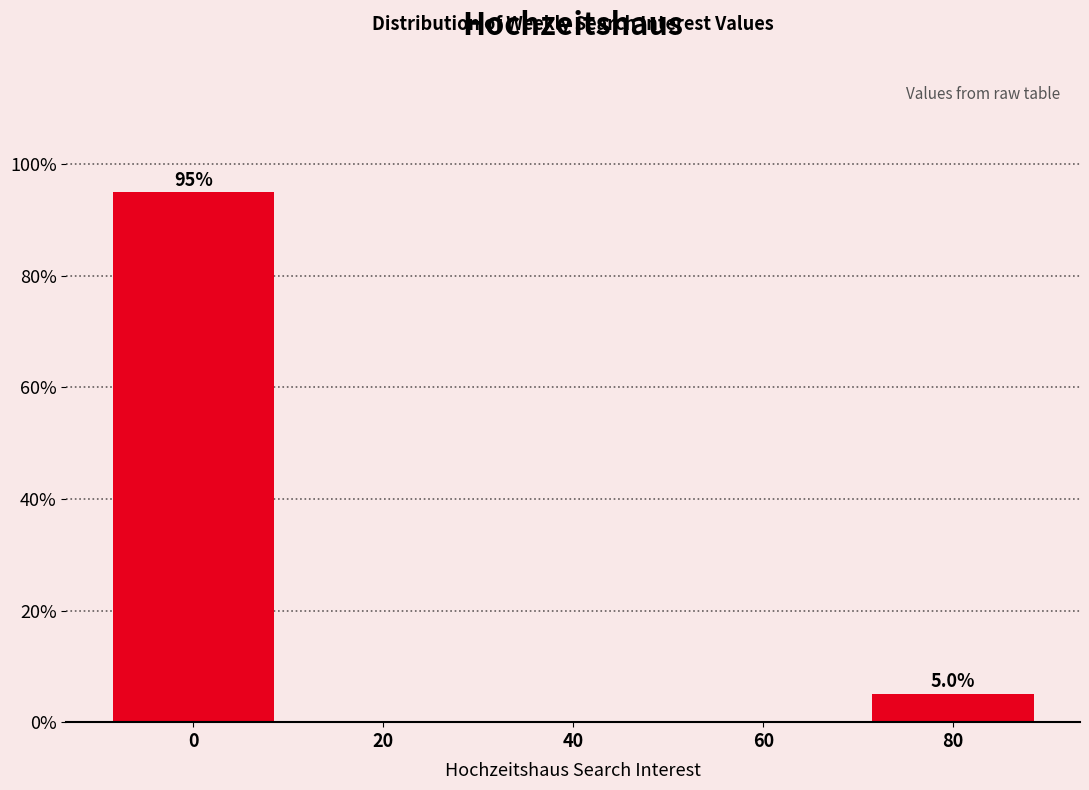

Reading right to left, what are all the values shown in this chart?

80=5.0	60=0.0	40=0.0	20=0.0	0=95.0